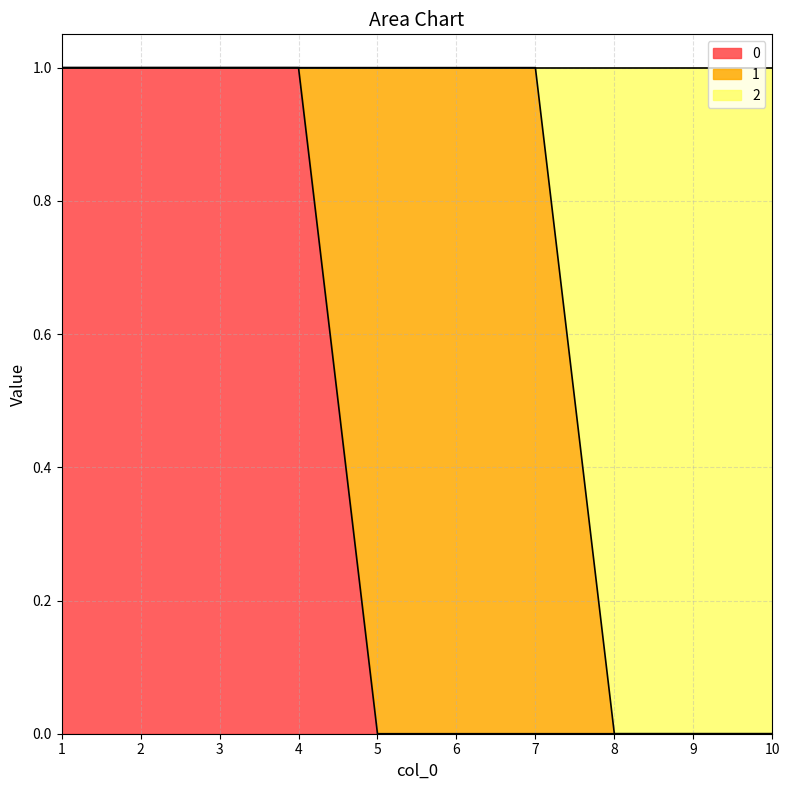

True or false: 0 and 2 cross at least once.

False